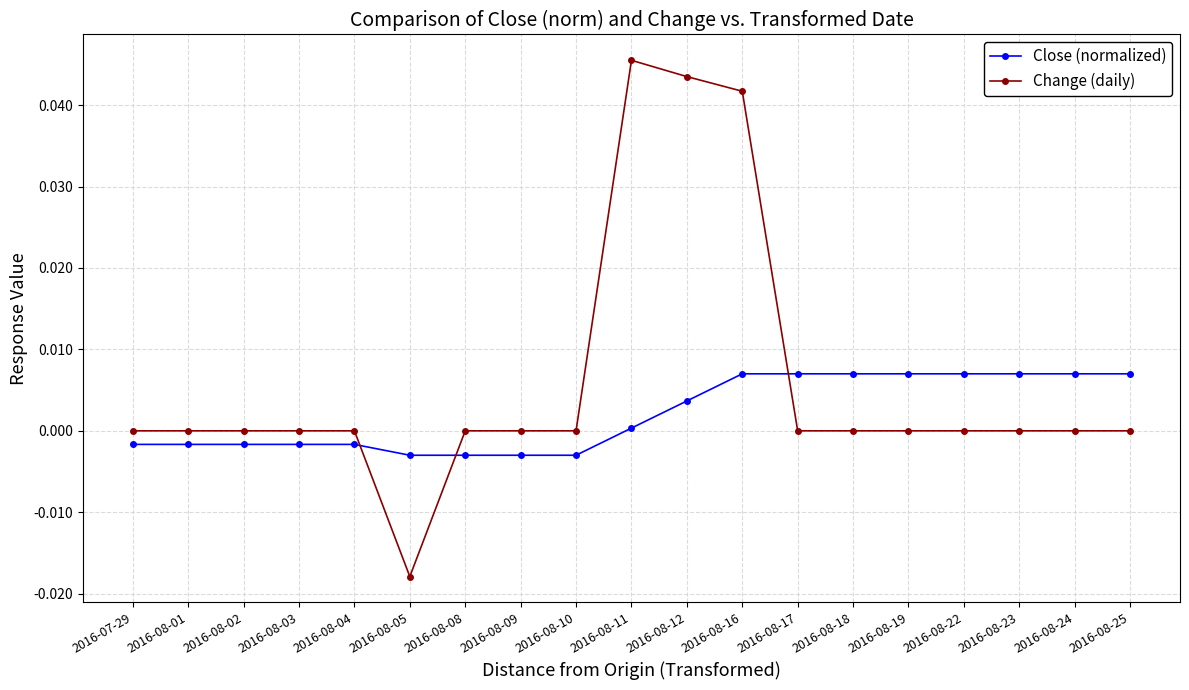

Rank the series at 2016-08-04 from highest to lowest value.

Change (daily), Close (normalized)